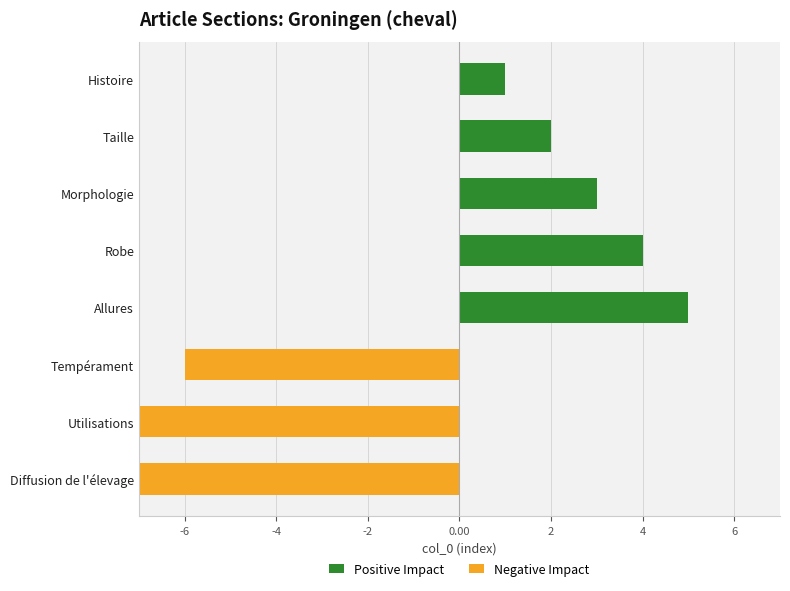

The Positive Impact series shows 5 at Morphologie. True or false?

False